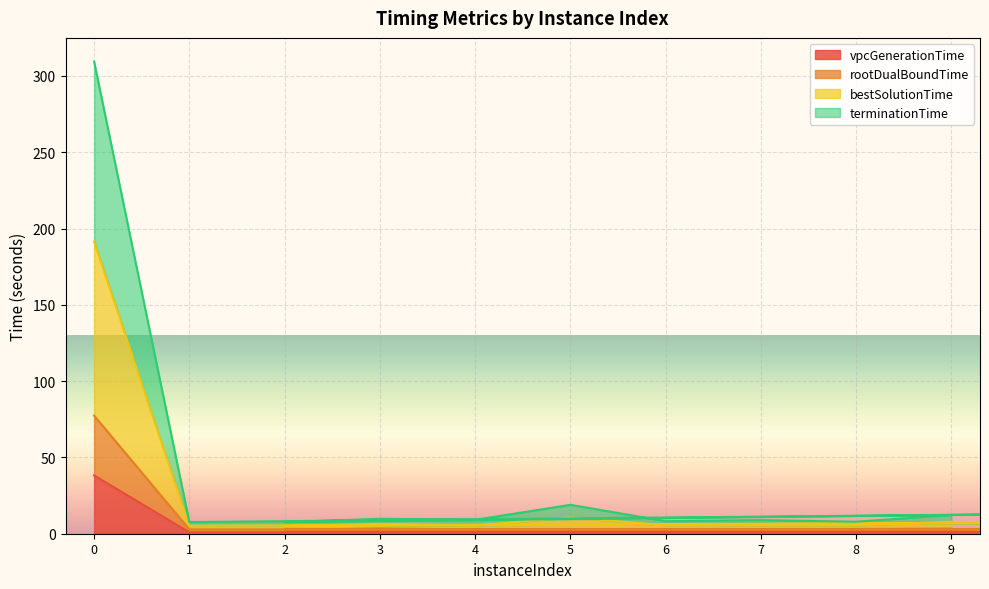

Is the value of terminationTime at 0 greater than the value of bestSolutionTime at 9?

Yes